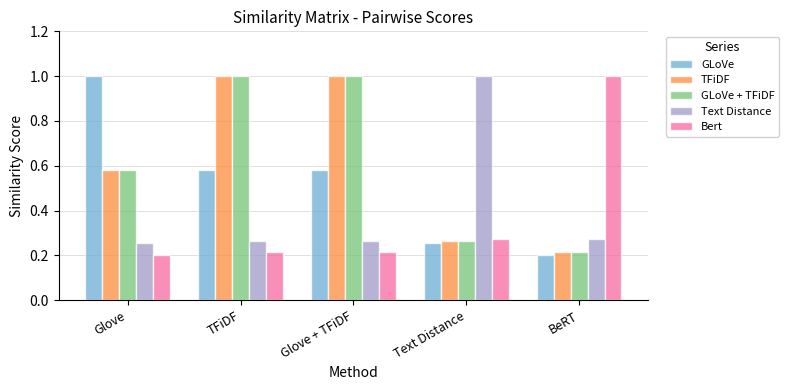

What is the spread (max minus min) of values at Text Distance?

0.7